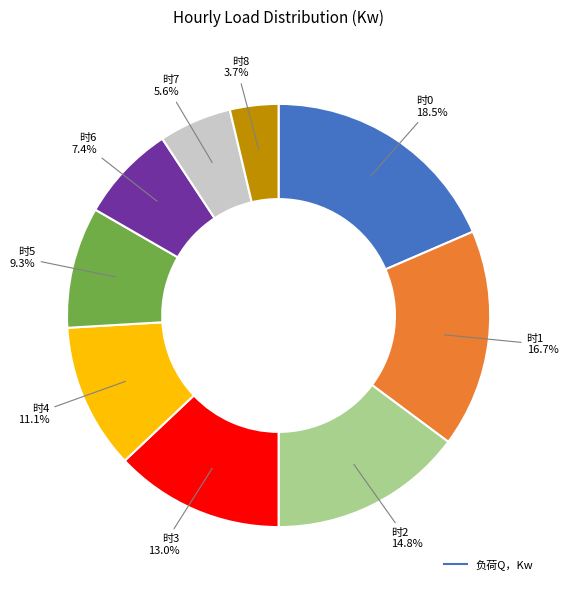

Does any single category account for the majority?

No